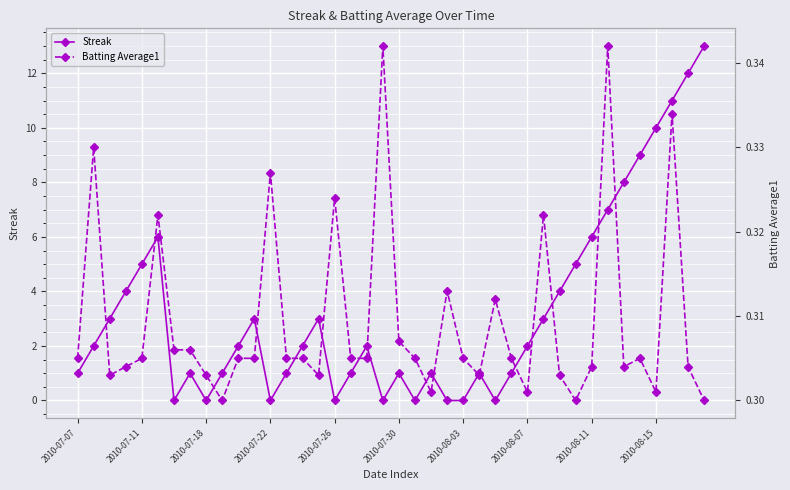

What are all the series names shown in the legend?

Streak, Batting Average1